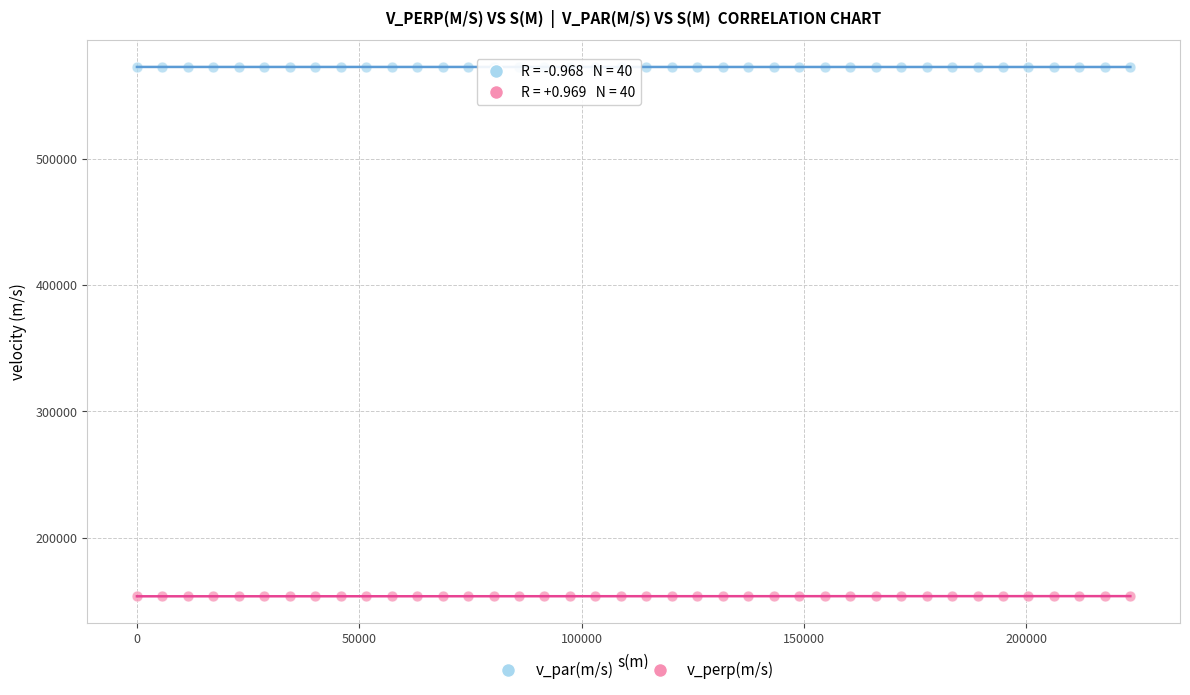

Which series reaches the minimum Y coordinate?

v_perp(m/s)